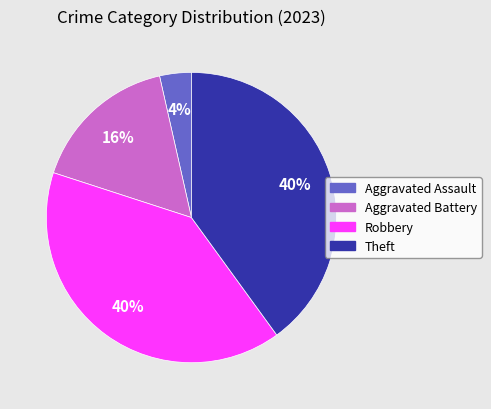

Is it true that Robbery is 40% of the pie?

True